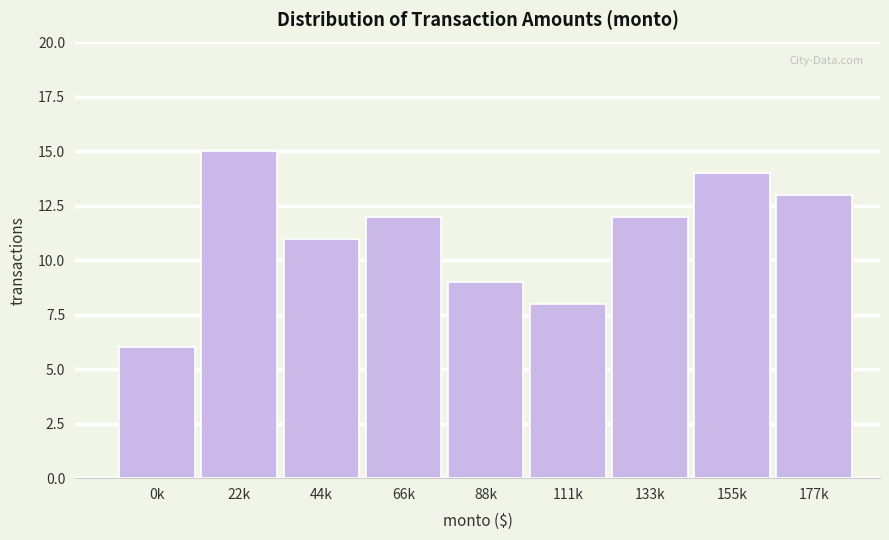

Reading left to right, list all the values displayed in this chart.

6	15	11	12	9	8	12	14	13